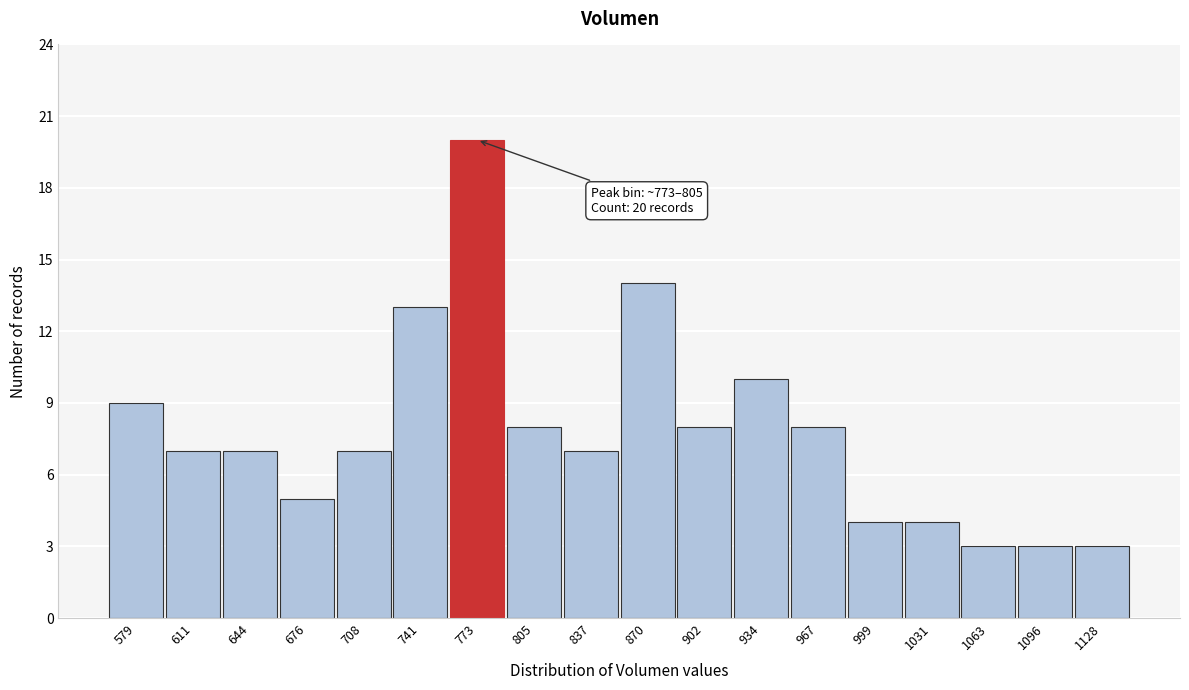

Reading left to right, list all the values displayed in this chart.

579=9	611=7	644=7	676=5	708=7	741=13	773=20	805=8	837=7	870=14	902=8	934=10	967=8	999=4	1031=4	1063=3	1096=3	1128=3